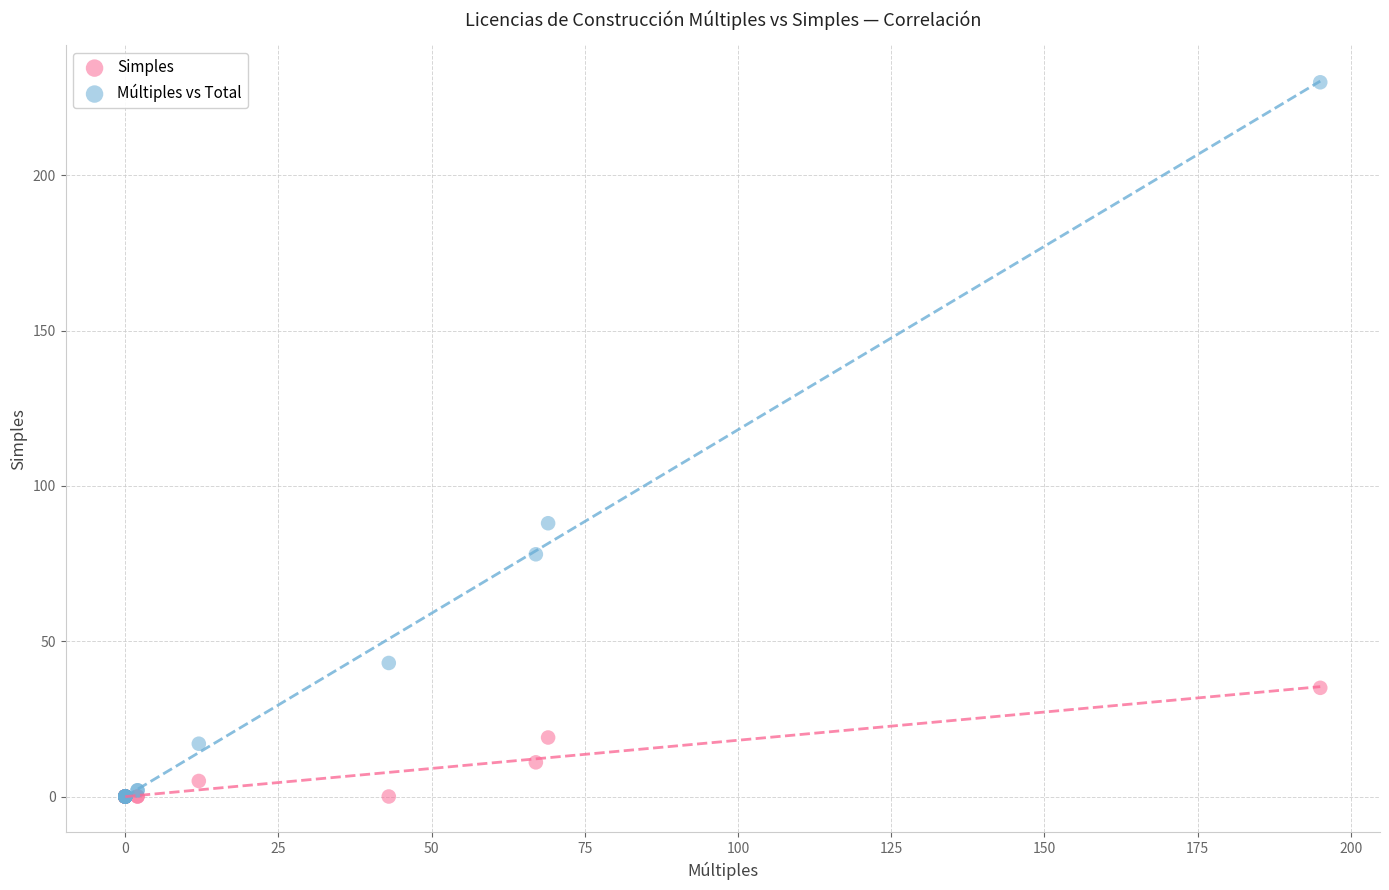

What are all the series names shown in the legend?

Simples, Múltiples vs Total